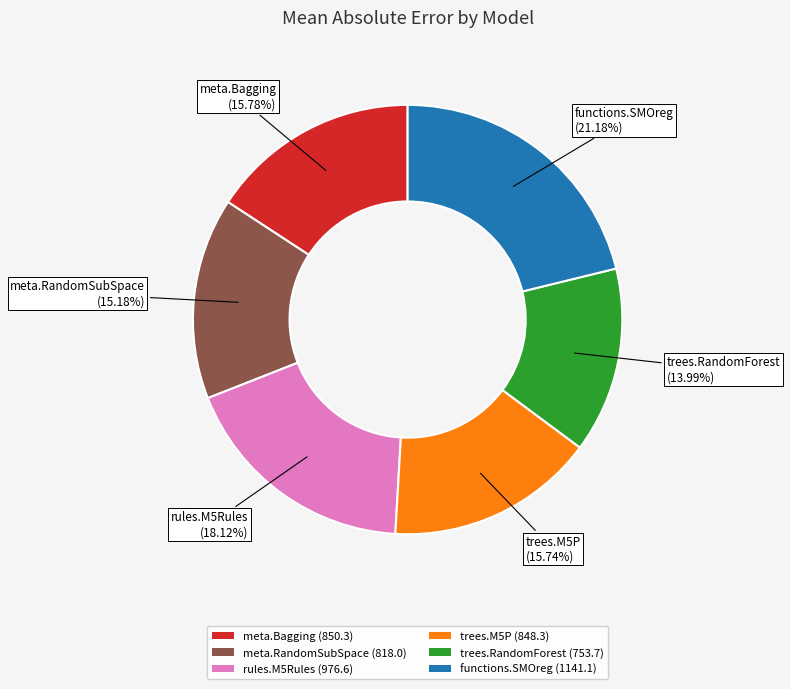

To the nearest percent, what percentage of the pie is trees.RandomForest?

14%